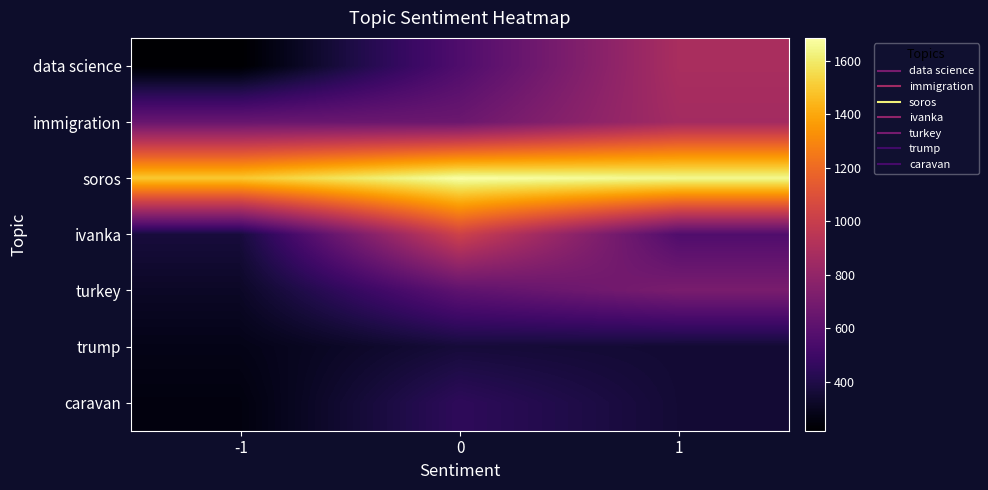

What is the total value across all series at -1?

3585